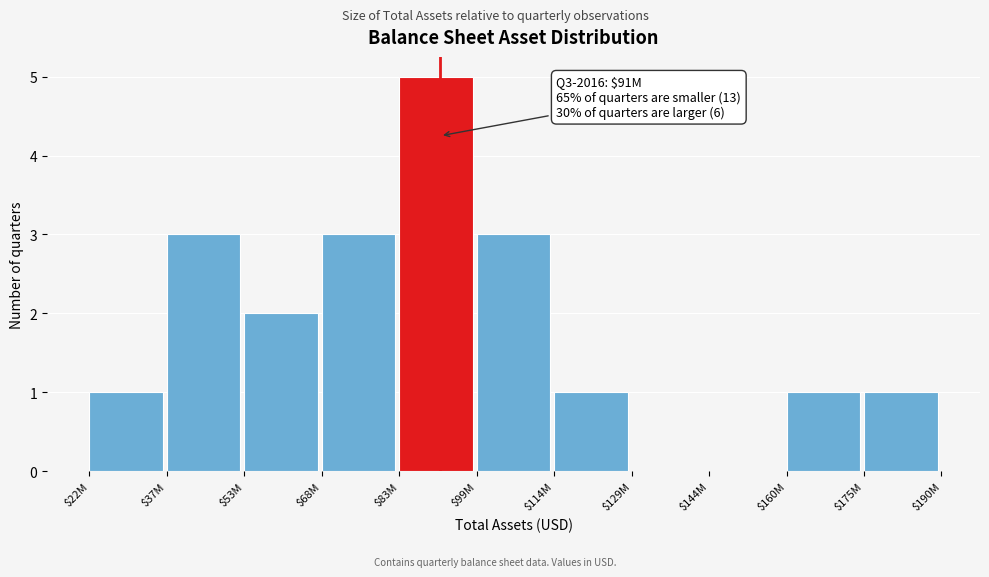

What is the maximum value shown in the chart?

5